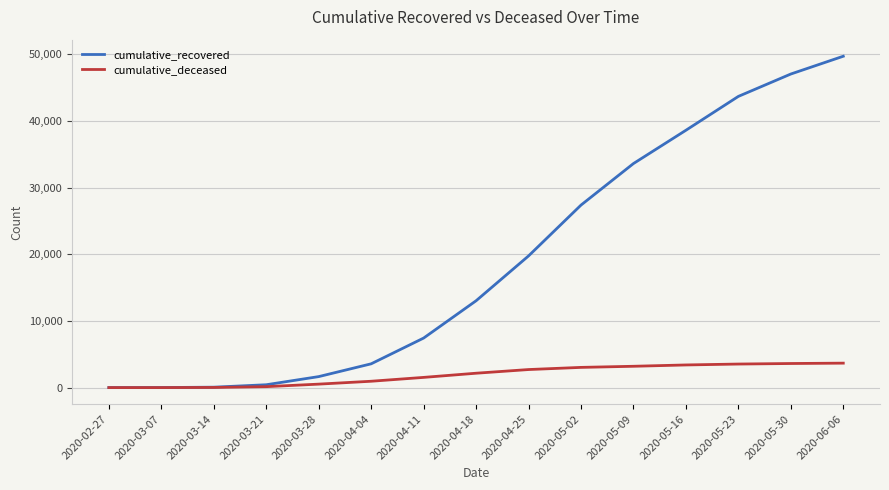

What is the difference between the cumulative_deceased values at 2020-06-06 and 2020-05-23?

135